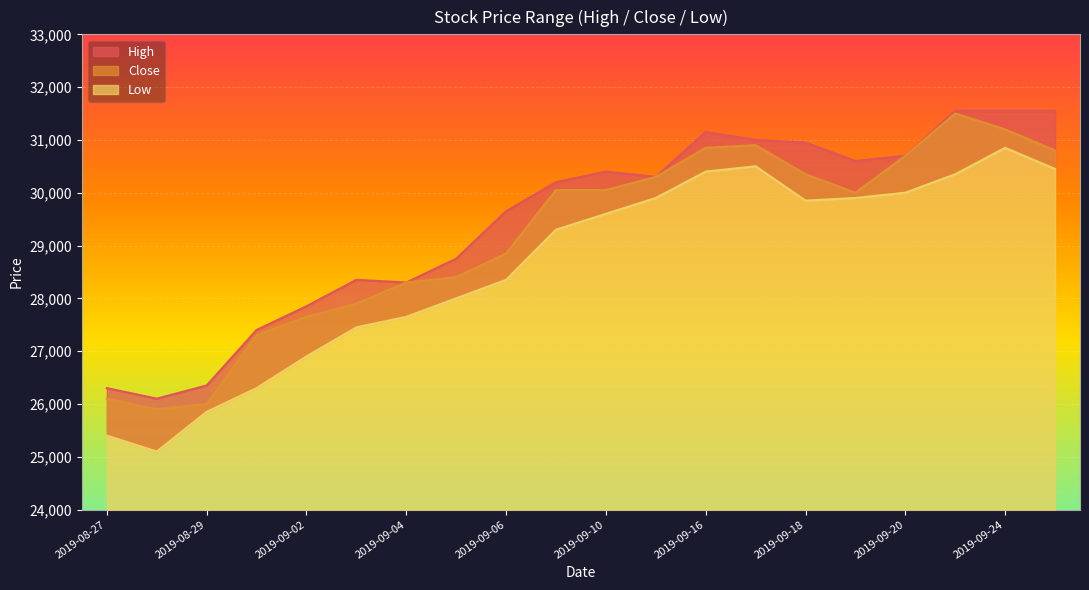

Reading right to left, transcribe all the data shown in this chart.

High: 31550	31550	31550	30700	30600	30950	31000	31150	30300	30400	30200	29650	28750	28300	28350	27850	27400	26350	26100	26300
Close: 30800	31200	31500	30700	30000	30350	30900	30850	30300	30050	30050	28850	28400	28300	27900	27650	27300	26000	25900	26100
Low: 30450	30850	30350	30000	29900	29850	30500	30400	29900	29600	29300	28350	28000	27650	27450	26900	26300	25850	25100	25400